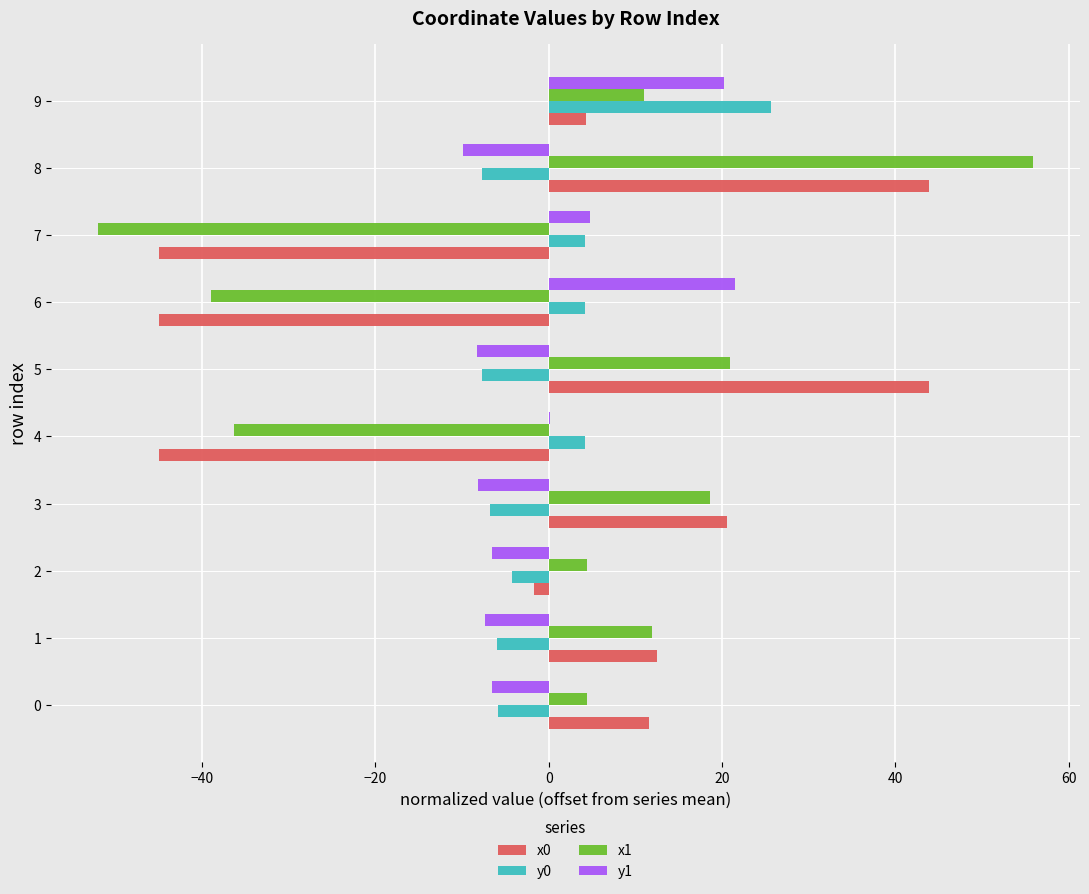

Is the value of x1 at 7 greater than the value of x0 at 9?

No